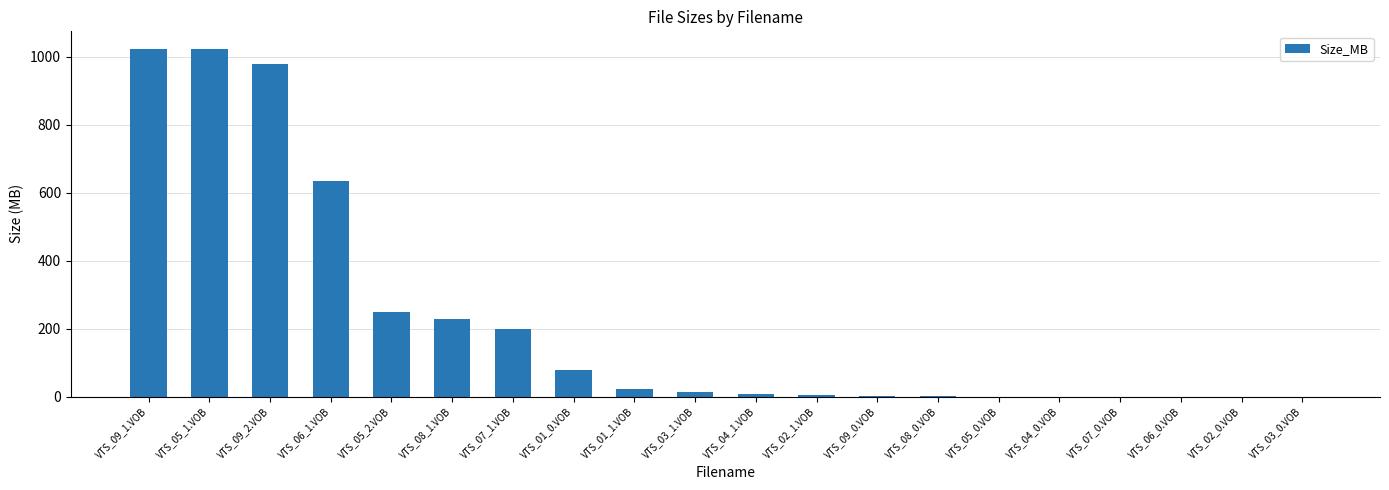

What is the average value?

223.2